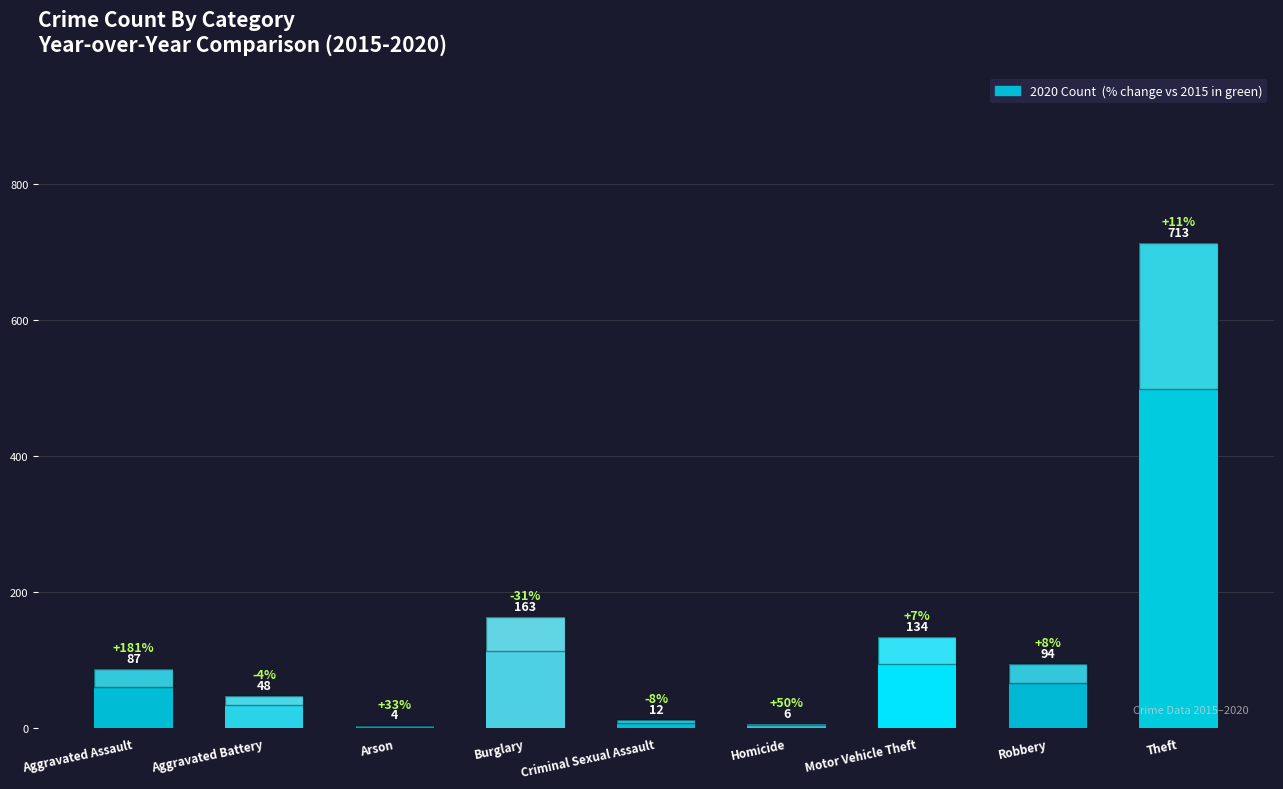

How many series are shown in this chart?

1